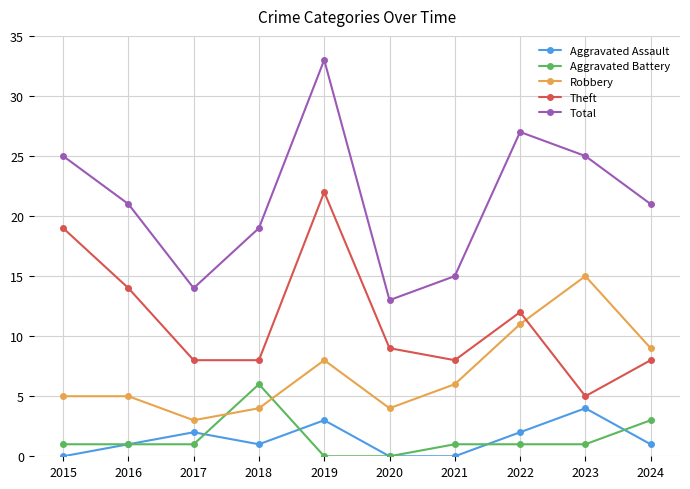

Rank the series by their maximum value, from highest to lowest.

Total, Theft, Robbery, Aggravated Battery, Aggravated Assault